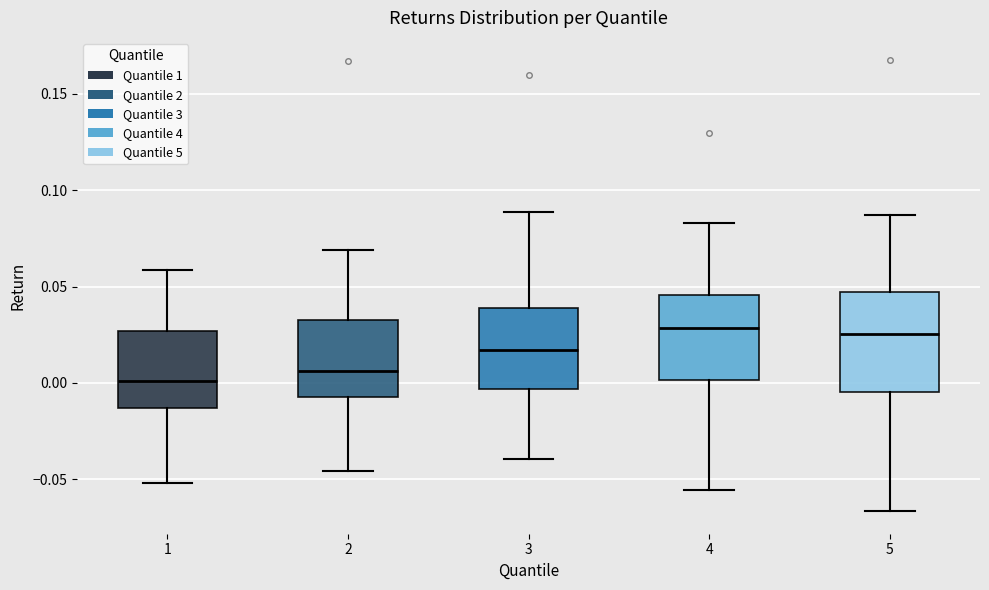

Comparing the boxes themselves (not the whiskers), which one is the tallest?

5